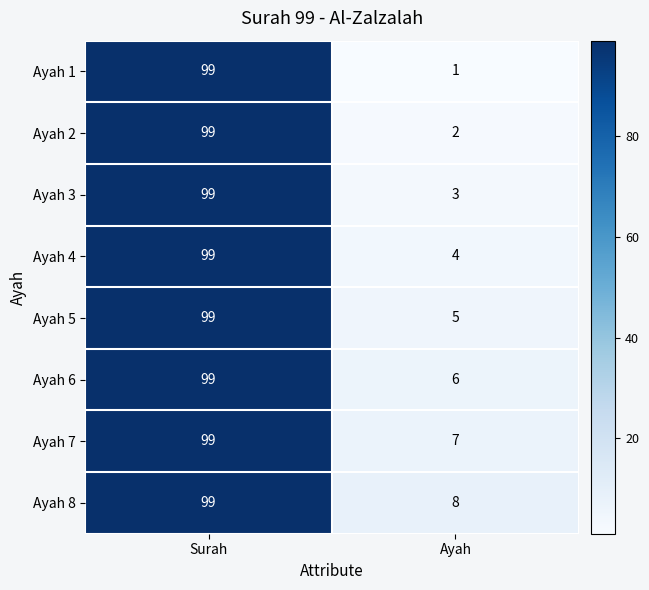

Count the number of categories in the chart.

2